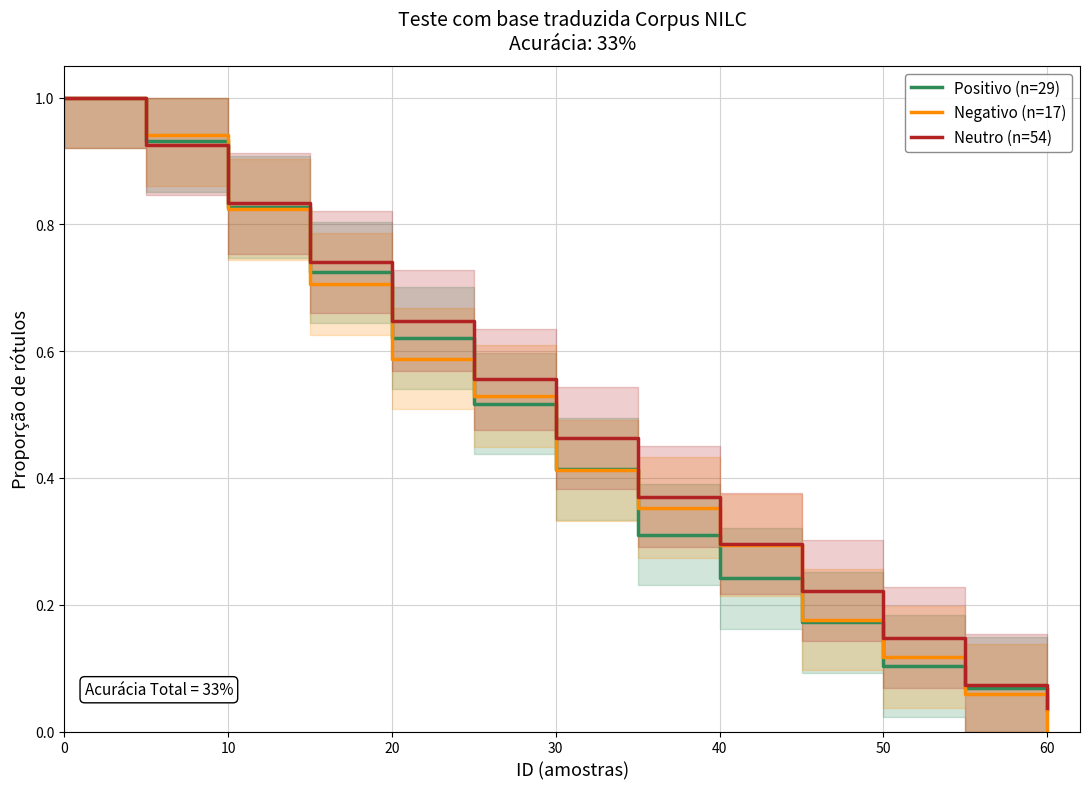

True or false: Negativo (n=17) has a value of 1.0 at 20.

False